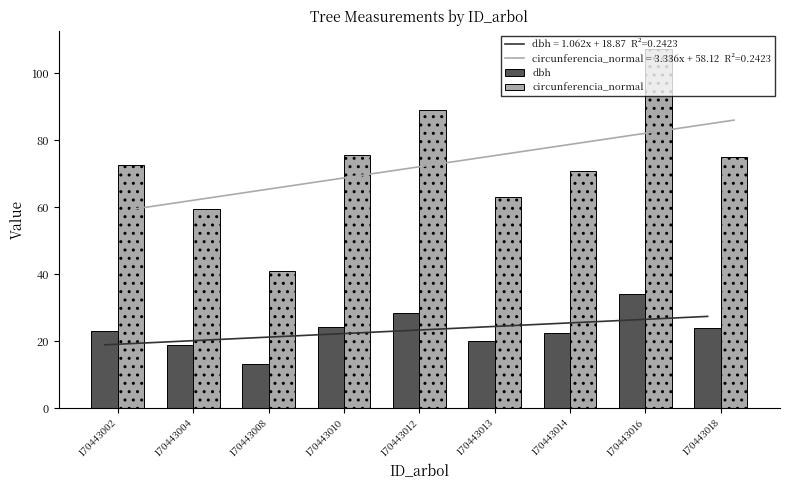

Which label corresponds to the largest value in the chart?

170443016